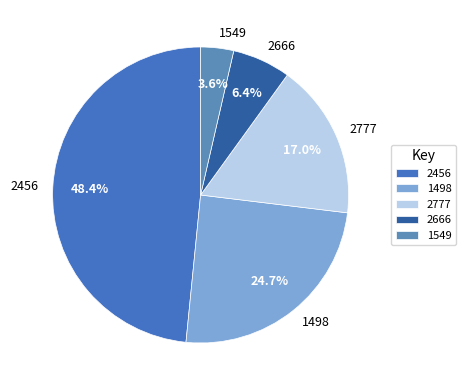

Does 2777 represent more than half of the total?

No